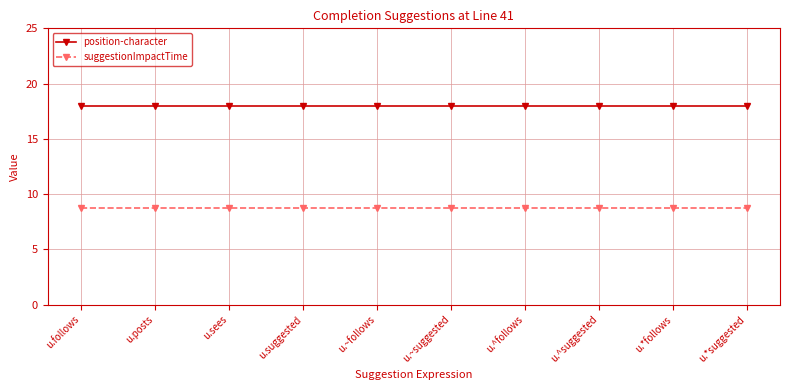

Rank the series by their maximum value, from highest to lowest.

position-character, suggestionImpactTime